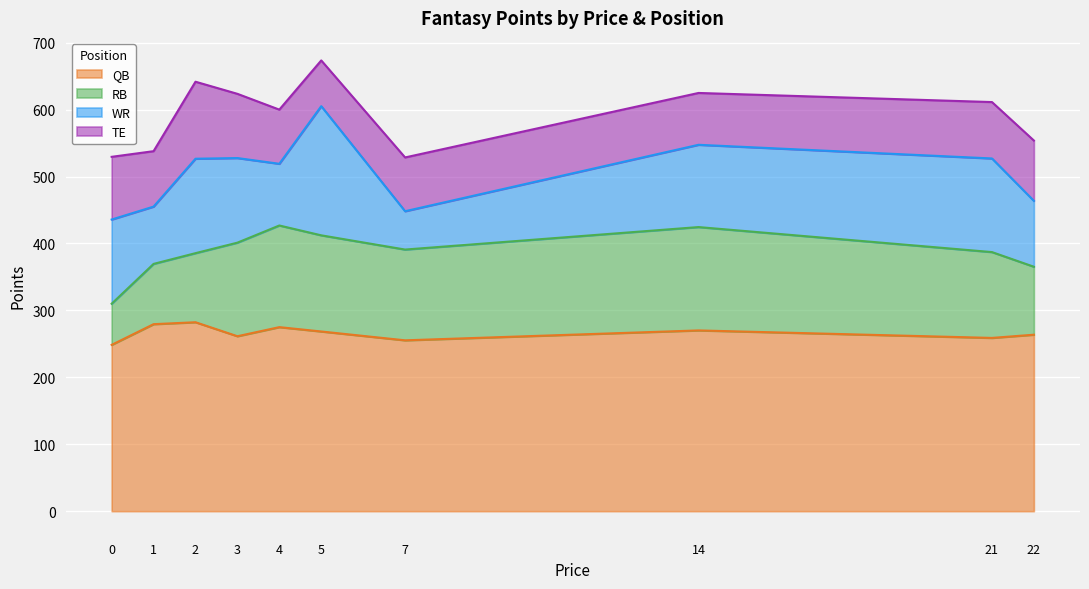

How many data points in TE are less than 84?

5